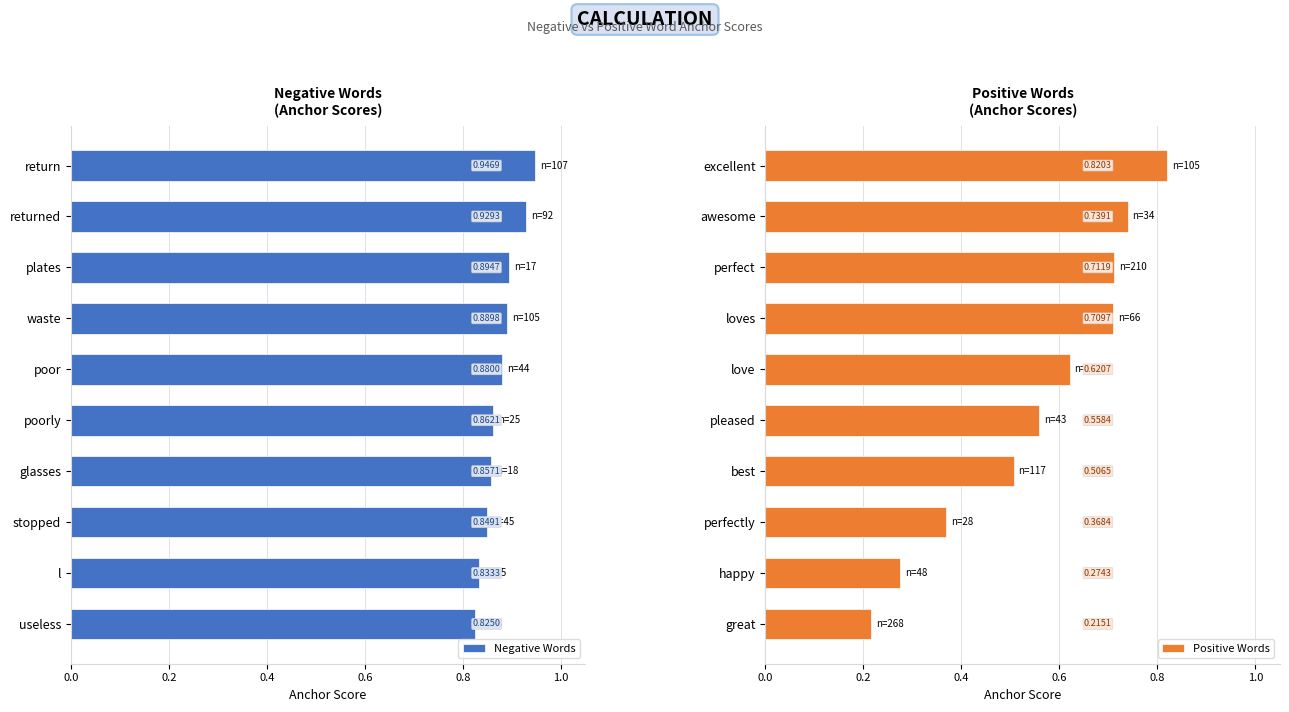

At which label does Positive Words reach its minimum?

great